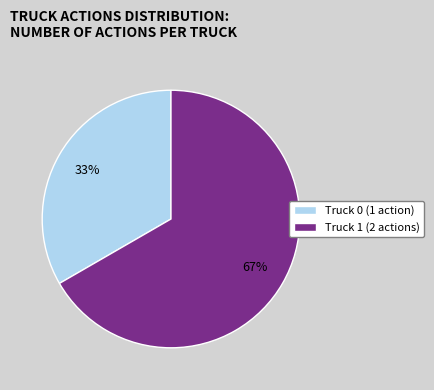

True or false: Truck 1 accounts for 67% of the total.

True